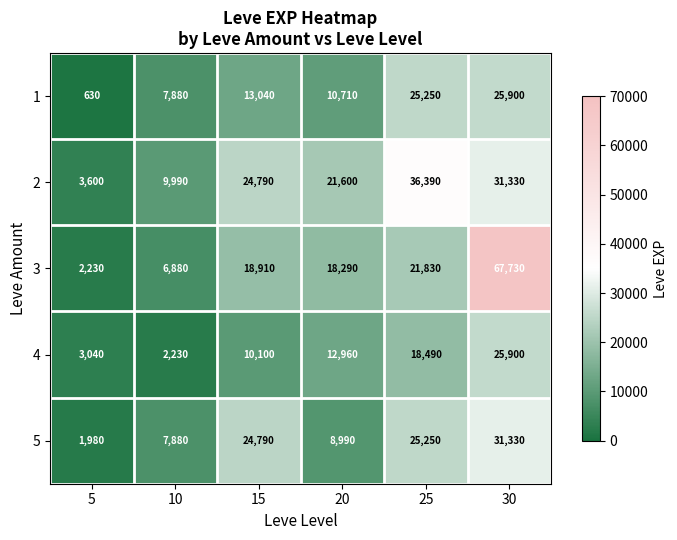

True or false: 4 has a value of 12960 at 20.

True